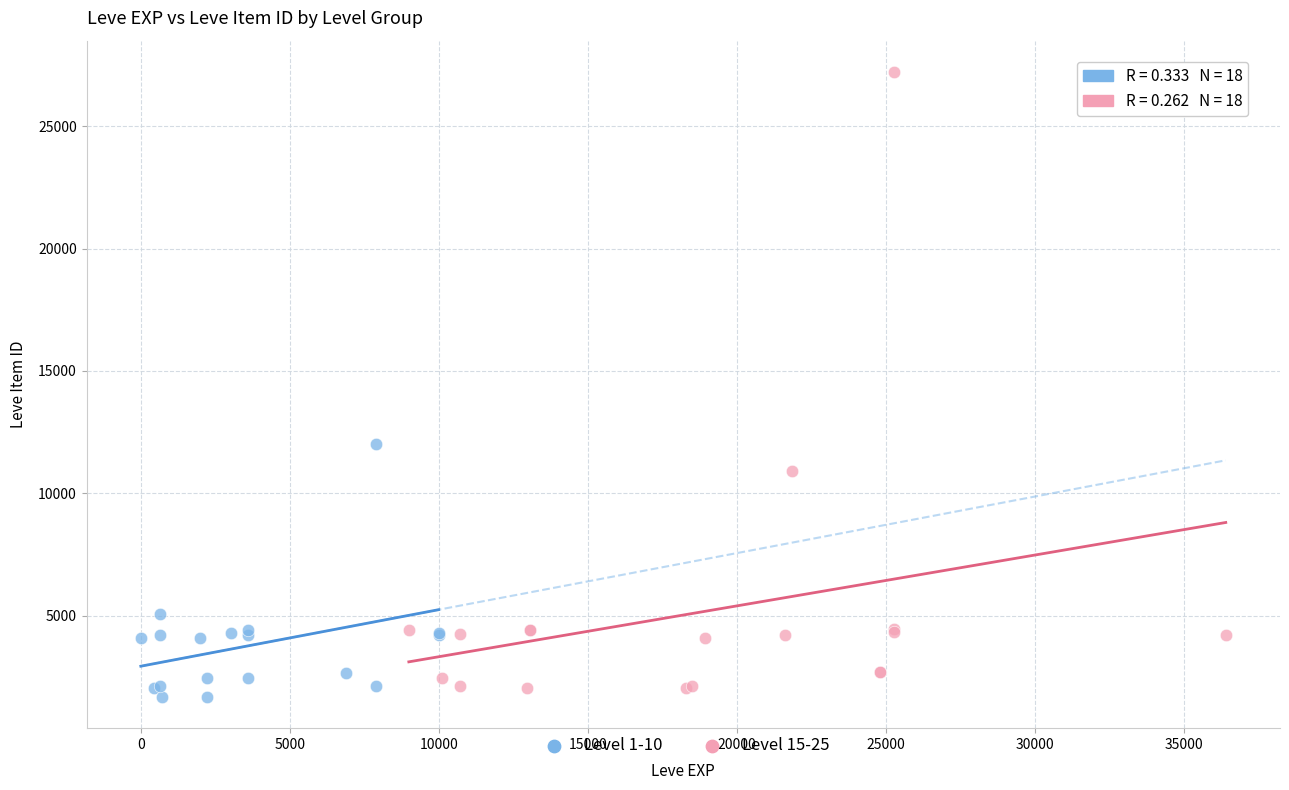

Which series contains the highest Y value?

Level 15-25